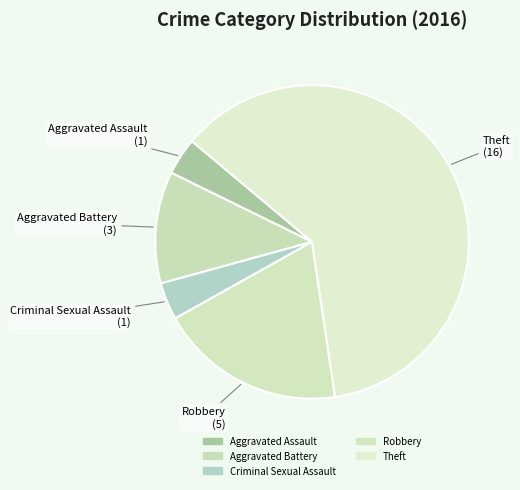

What is the majority slice?

Theft